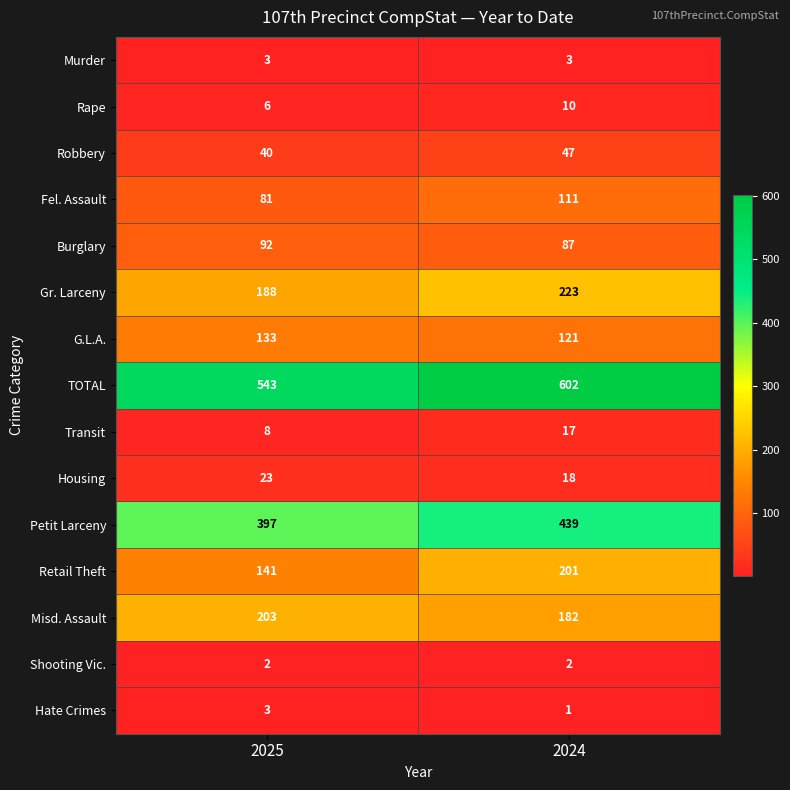

Reading left to right, what are all the values shown in this chart?

Murder: 3	3
Rape: 6	10
Robbery: 40	47
Fel. Assault: 81	111
Burglary: 92	87
Gr. Larceny: 188	223
G.L.A.: 133	121
TOTAL: 543	602
Transit: 8	17
Housing: 23	18
Petit Larceny: 397	439
Retail Theft: 141	201
Misd. Assault: 203	182
Shooting Vic.: 2	2
Hate Crimes: 3	1